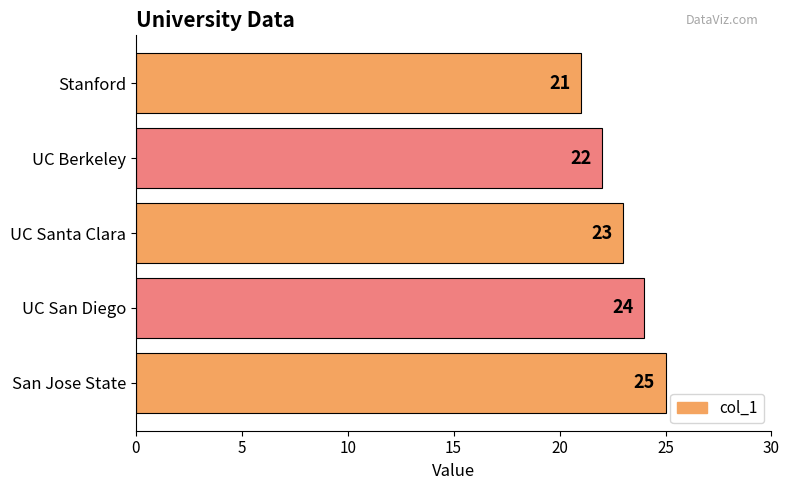

Reading bottom to top, transcribe all the data shown in this chart.

25	24	23	22	21